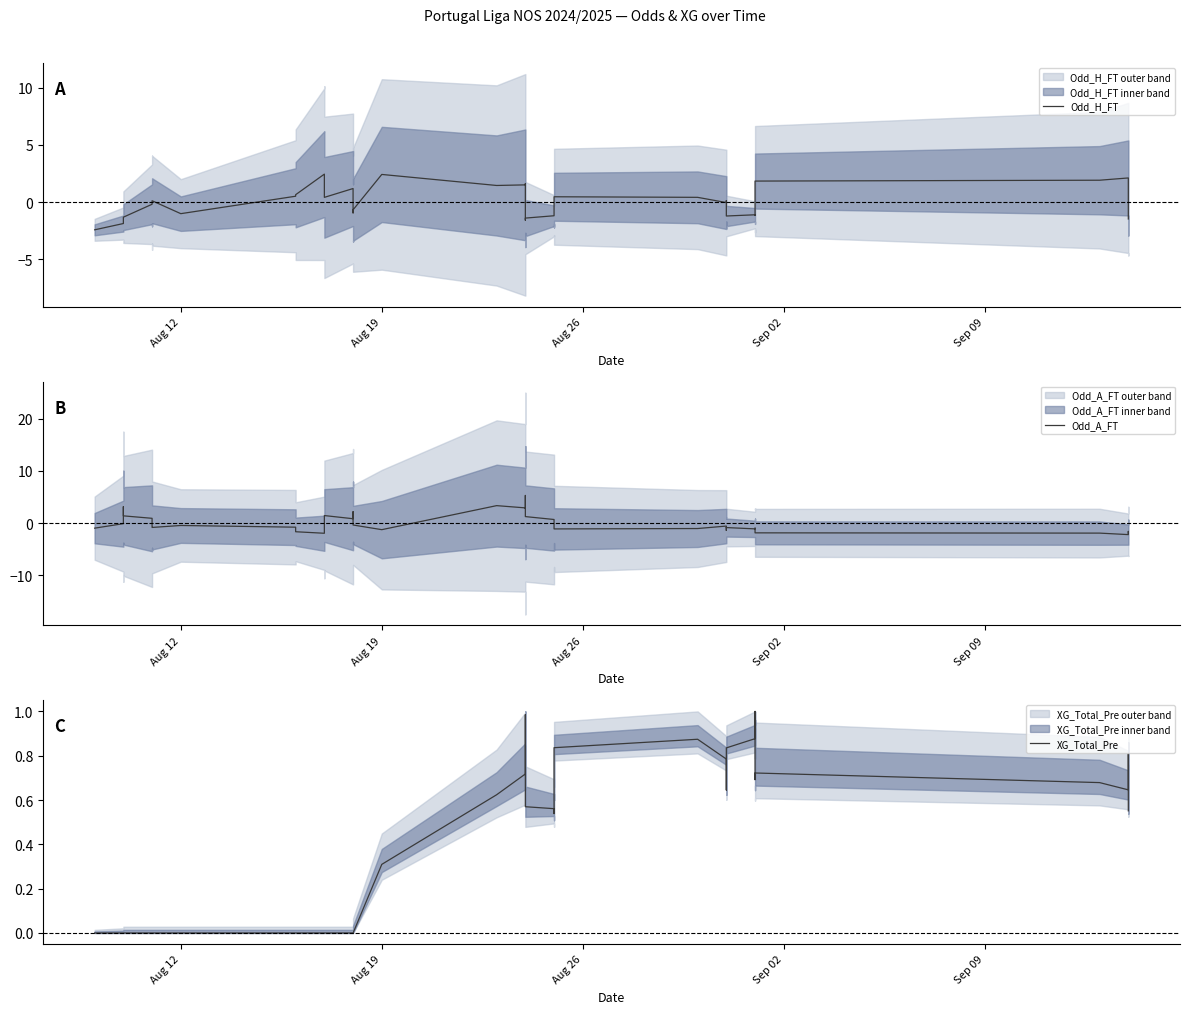

What is the highest value of the Odd_H_FT series?

2.4